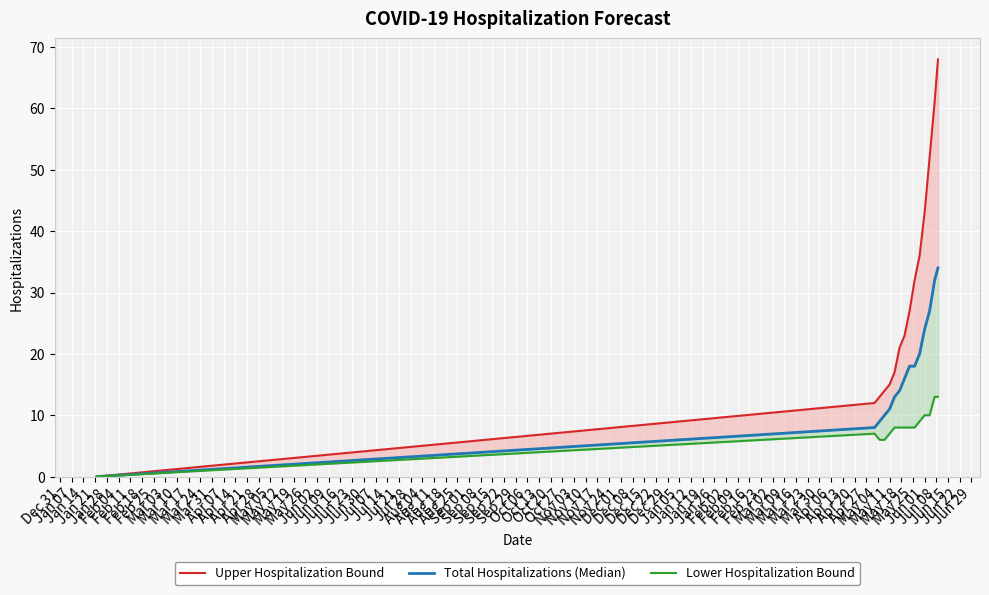

Reading left to right, extract all data points from this chart.

Upper Hospitalization Bound: 0	12	13	14	15	17	21	23	27	32	36	43	52	61	68
Total Hospitalizations (Median): 0	8	9	10	11	13	14	16	18	18	20	24	27	32	34
Lower Hospitalization Bound: 0	7	6	6	7	8	8	8	8	8	9	10	10	13	13